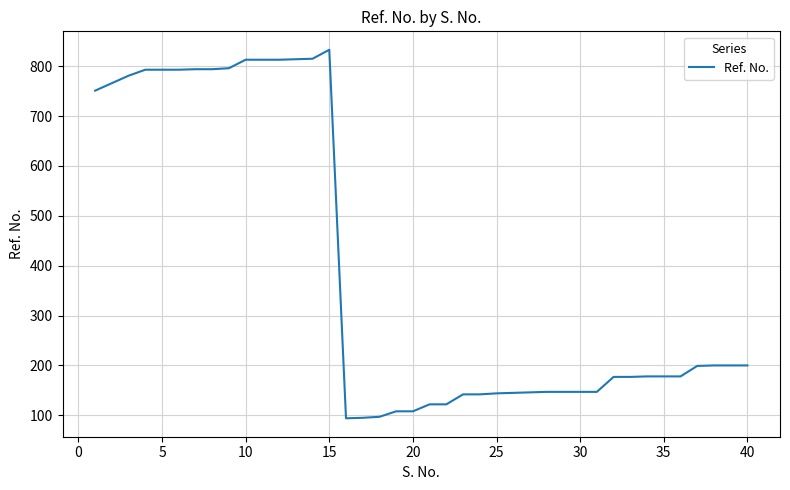

What is the maximum value shown in the chart?

833